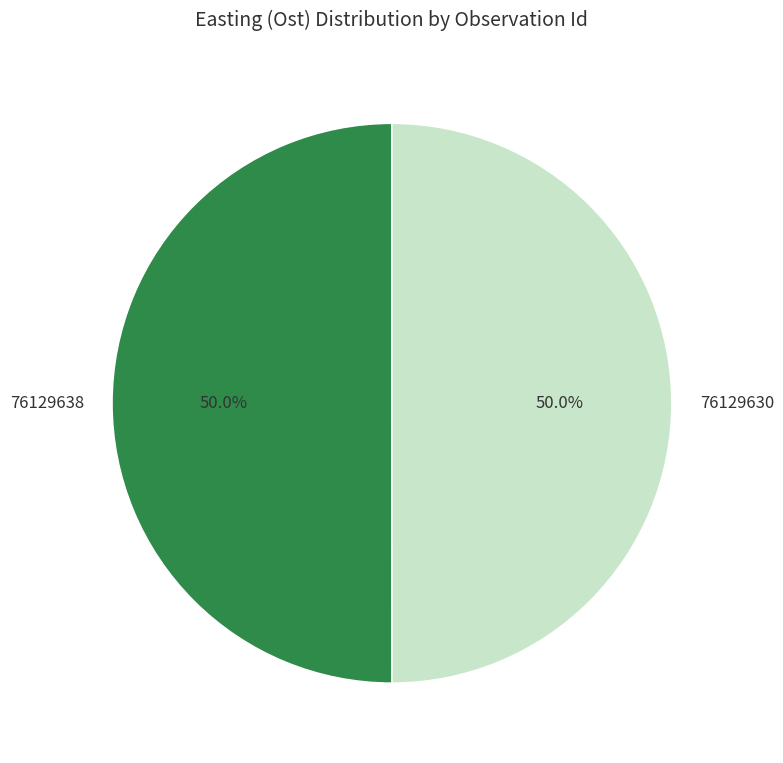

What is the total percentage of 76129638 and 76129630?

100.0%